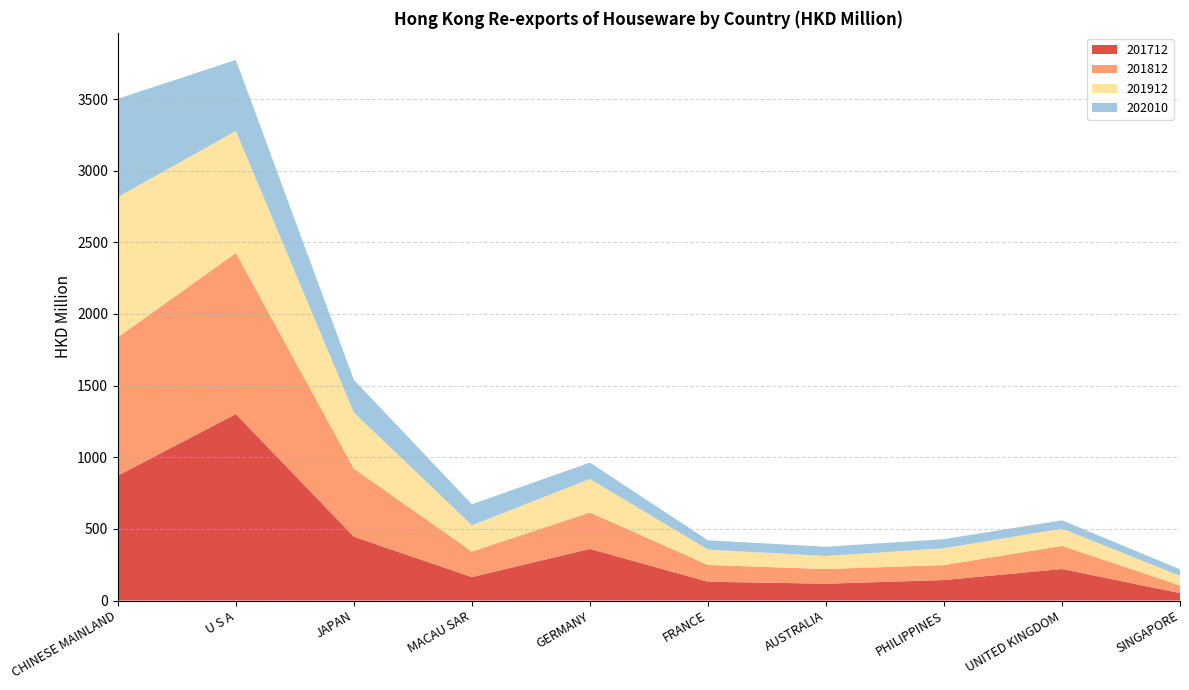

Reading right to left, list all the values displayed in this chart.

201712: SINGAPORE=51.7	UNITED KINGDOM=219.9	PHILIPPINES=143.1	AUSTRALIA=117.4	FRANCE=131.2	GERMANY=360.1	MACAU SAR=163.4	JAPAN=445.0	U S A=1301.2	CHINESE MAINLAND=871.7
201812: SINGAPORE=53.5	UNITED KINGDOM=161.4	PHILIPPINES=104.3	AUSTRALIA=102.6	FRANCE=117.0	GERMANY=254.4	MACAU SAR=178.2	JAPAN=474.8	U S A=1123.7	CHINESE MAINLAND=966.0
201912: SINGAPORE=66.5	UNITED KINGDOM=120.4	PHILIPPINES=117.2	AUSTRALIA=90.7	FRANCE=107.2	GERMANY=234.0	MACAU SAR=183.4	JAPAN=392.1	U S A=852.2	CHINESE MAINLAND=977.6
202010: SINGAPORE=46.2	UNITED KINGDOM=58.2	PHILIPPINES=63.8	AUSTRALIA=64.6	FRANCE=65.3	GERMANY=114.0	MACAU SAR=146.7	JAPAN=228.3	U S A=496.0	CHINESE MAINLAND=686.2